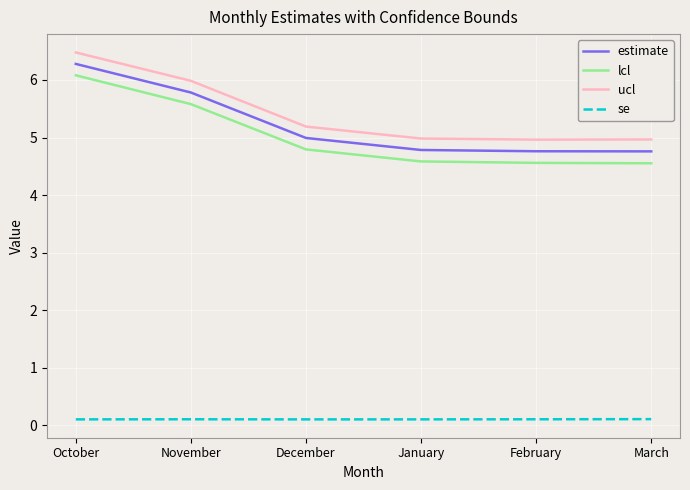

What is the difference between the estimate values at October and January?

1.5